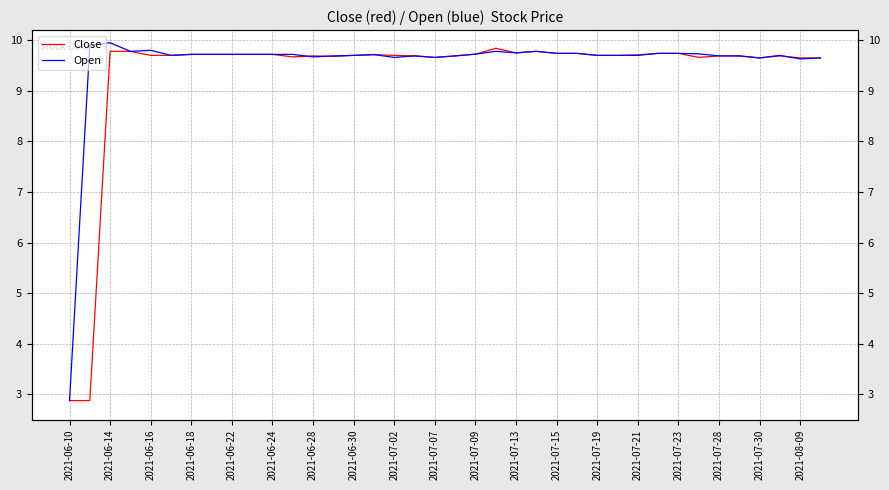

Which category has the lowest value in the Open series?

2021-06-10